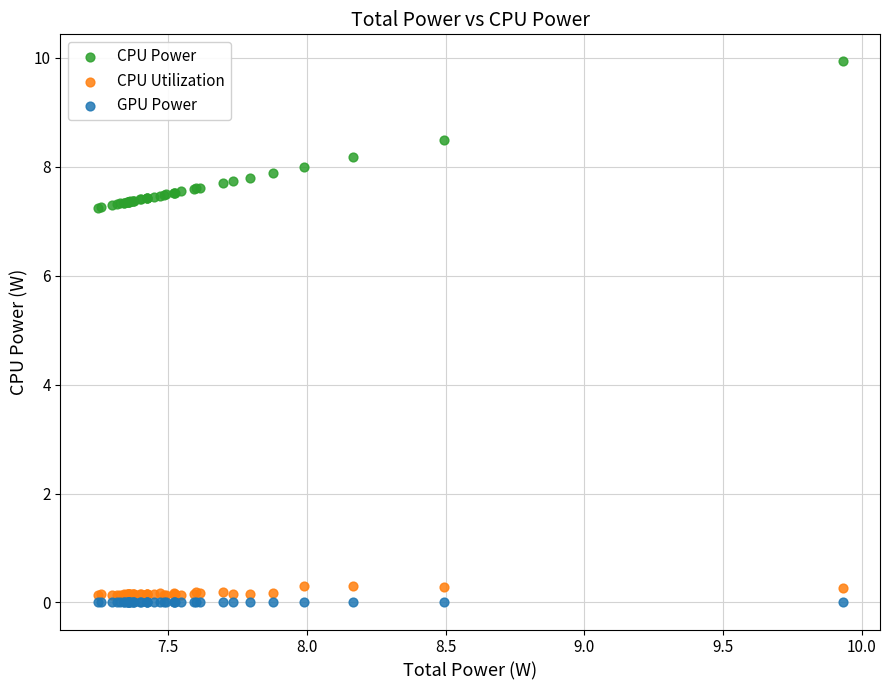

Which series reaches the maximum Y coordinate?

CPU Power